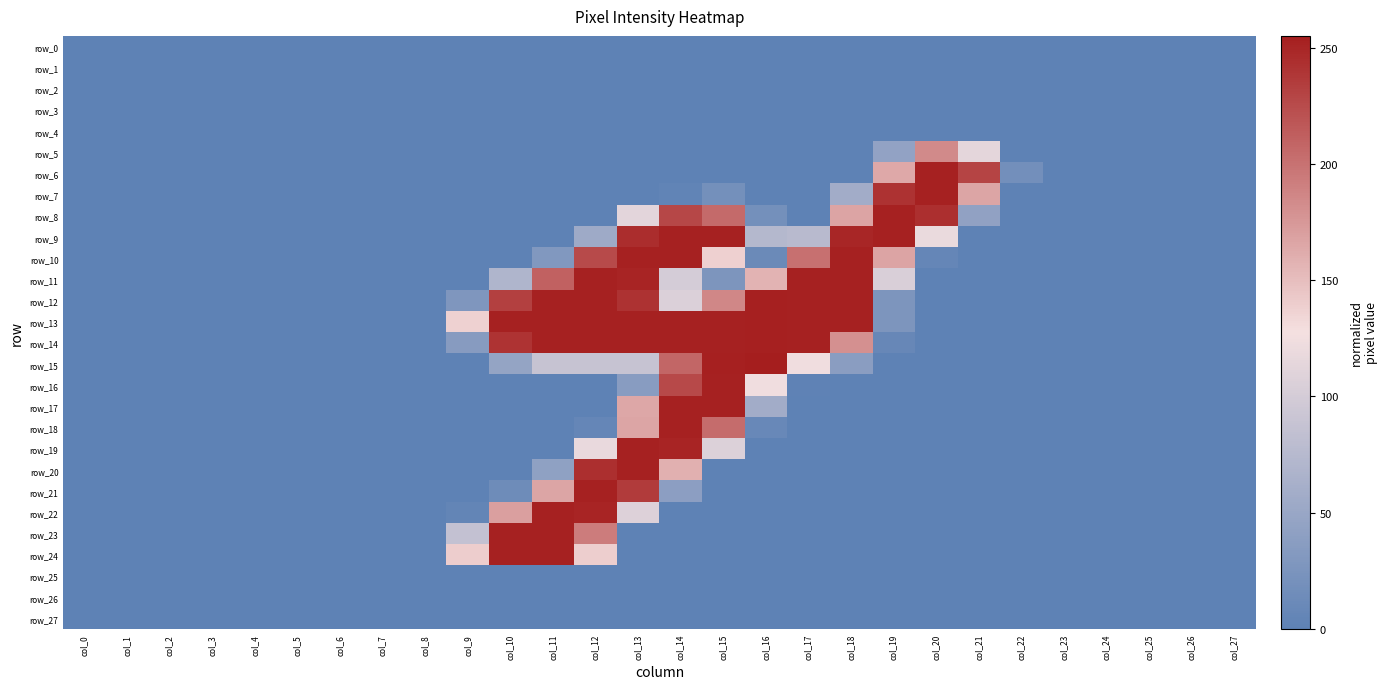

Between col_7 and col_13, which series saw the biggest shift?

row_10